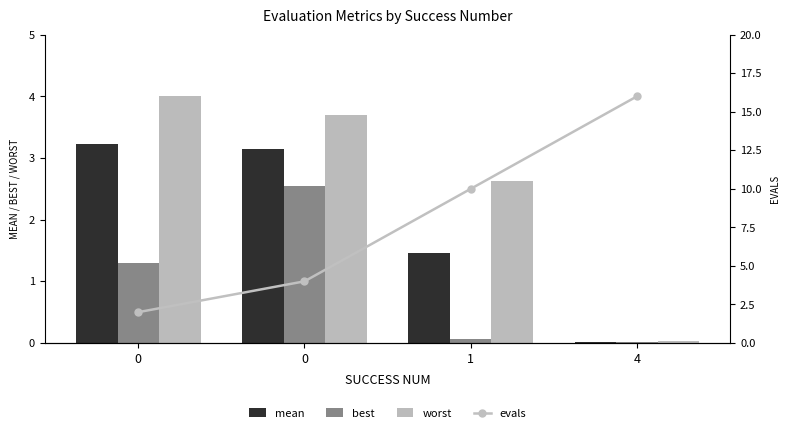

Count the number of data series in this chart.

4